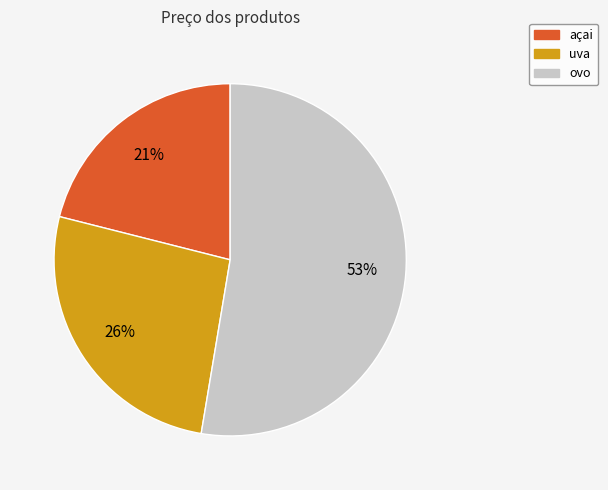

How many segments does this pie chart have?

3